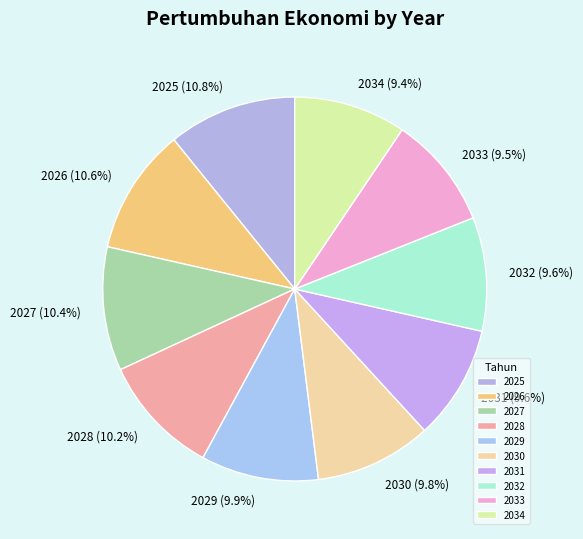

Count the number of slices in the pie.

10